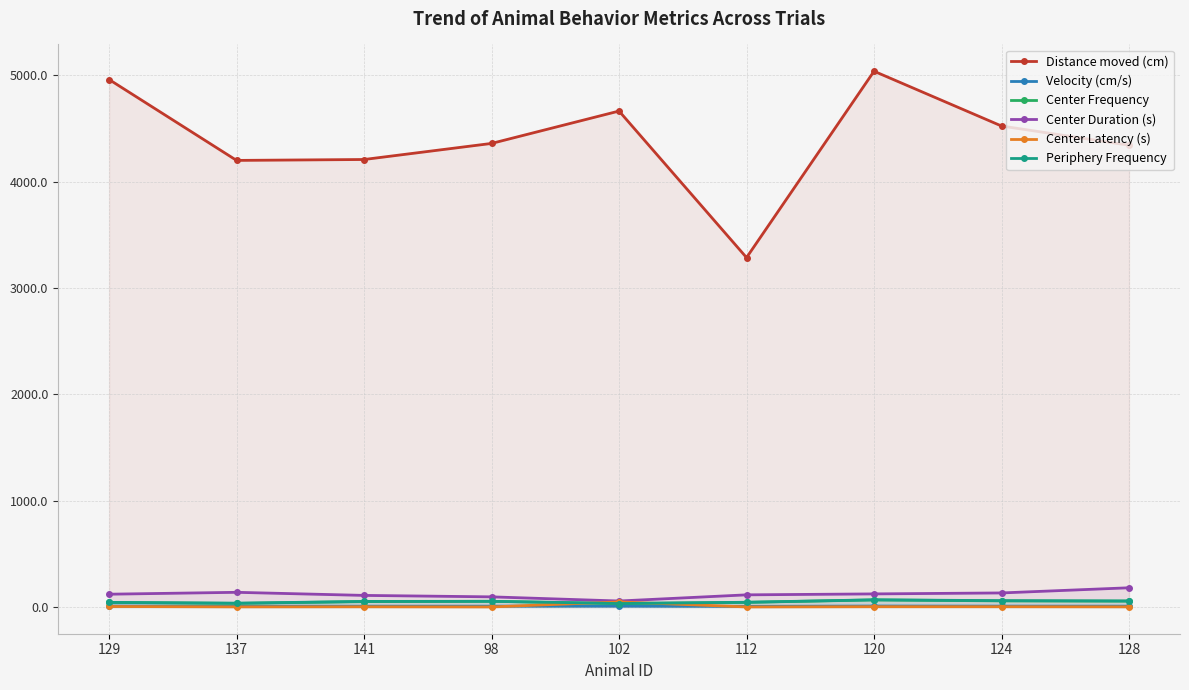

Count the number of data series in this chart.

6